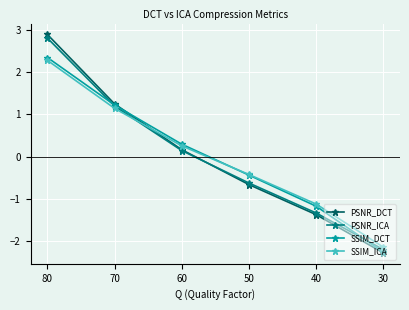

Reading left to right, transcribe all the data shown in this chart.

PSNR_DCT: 2.9	1.2	0.2	-0.7	-1.4	-2.3
PSNR_ICA: 2.8	1.2	0.1	-0.6	-1.3	-2.2
SSIM_DCT: 2.3	1.2	0.3	-0.4	-1.2	-2.3
SSIM_ICA: 2.3	1.1	0.3	-0.4	-1.1	-2.1